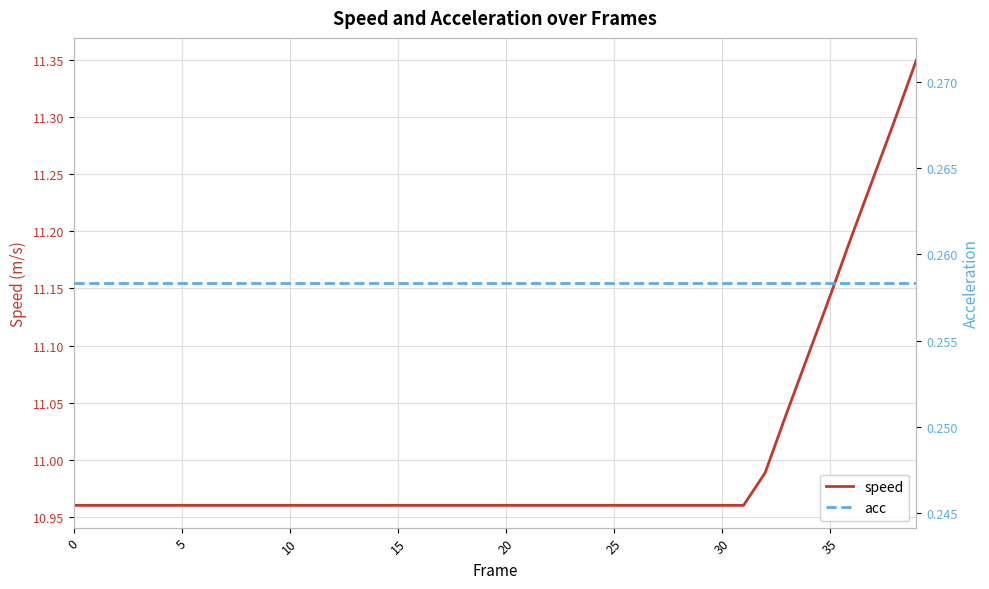

At which category does the chart reach its peak across all series?

39